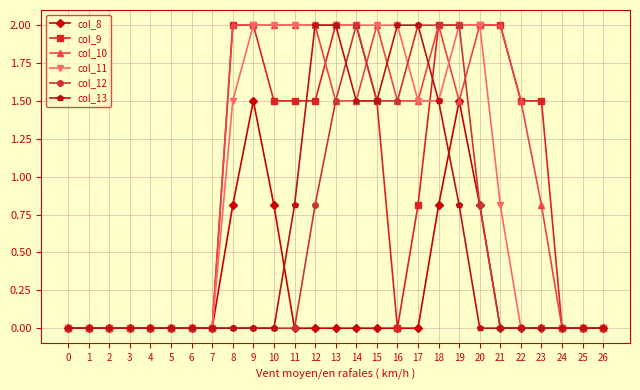

Reading left to right, list all the values displayed in this chart.

col_8: 0.0	0.0	0.0	0.0	0.0	0.0	0.0	0.0	0.8	1.5	0.8	0.0	0.0	0.0	0.0	0.0	0.0	0.0	0.8	1.5	0.8	0.0	0.0	0.0	0.0	0.0	0.0
col_9: 0.0	0.0	0.0	0.0	0.0	0.0	0.0	0.0	2.0	2.0	1.5	1.5	1.5	2.0	2.0	1.5	0.0	0.8	2.0	2.0	2.0	2.0	1.5	1.5	0.0	0.0	0.0
col_10: 0.0	0.0	0.0	0.0	0.0	0.0	0.0	0.0	2.0	2.0	2.0	2.0	2.0	1.5	1.5	2.0	1.5	1.5	2.0	1.5	2.0	2.0	1.5	0.8	0.0	0.0	0.0
col_11: 0.0	0.0	0.0	0.0	0.0	0.0	0.0	0.0	1.5	2.0	2.0	2.0	2.0	2.0	2.0	2.0	2.0	1.5	1.5	2.0	2.0	0.8	0.0	0.0	0.0	0.0	0.0
col_12: 0.0	0.0	0.0	0.0	0.0	0.0	0.0	0.0	0.0	0.0	0.0	0.0	0.8	1.5	2.0	1.5	1.5	2.0	2.0	2.0	0.8	0.0	0.0	0.0	0.0	0.0	0.0
col_13: 0.0	0.0	0.0	0.0	0.0	0.0	0.0	0.0	0.0	0.0	0.0	0.8	2.0	2.0	1.5	1.5	2.0	2.0	1.5	0.8	0.0	0.0	0.0	0.0	0.0	0.0	0.0